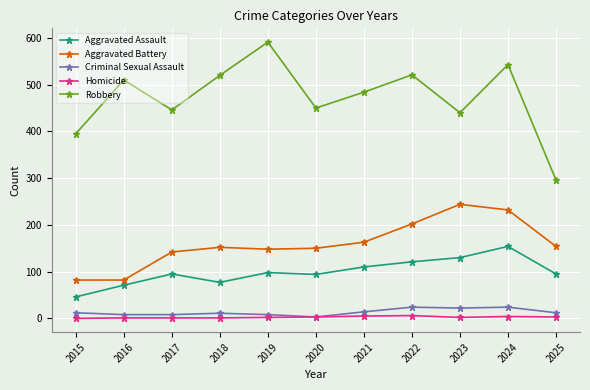

The value of Robbery at 2024 is 543. True or false?

True